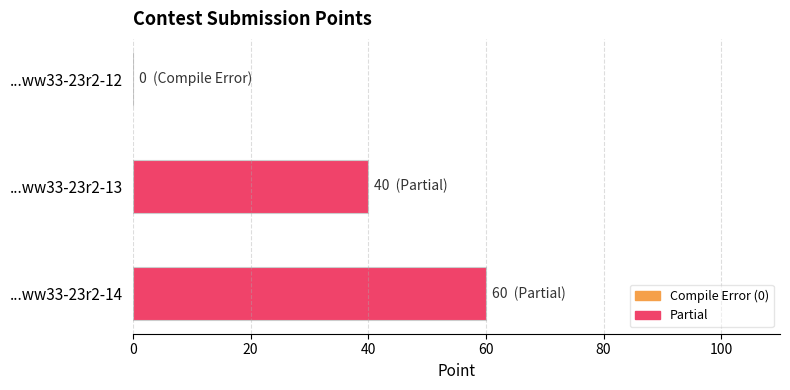

Count the number of data series in this chart.

1